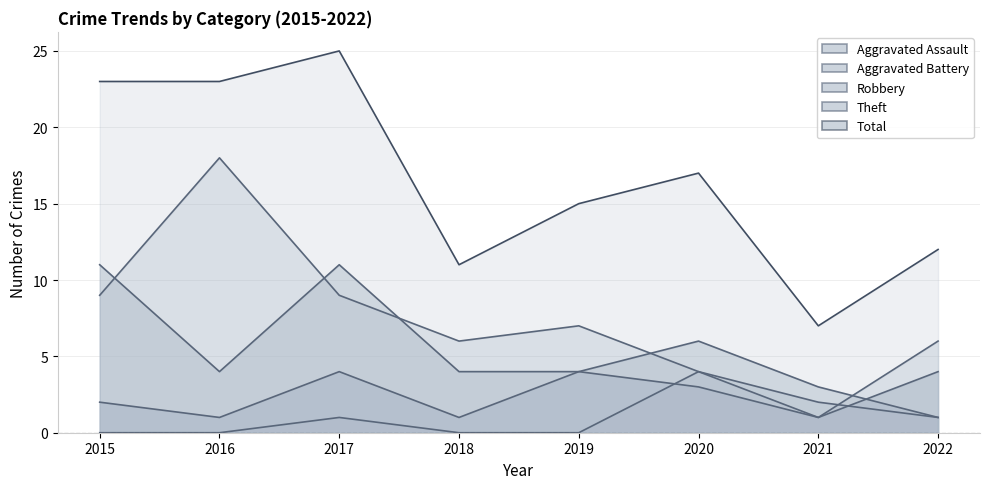

Which category has the highest value in the Robbery series?

2015